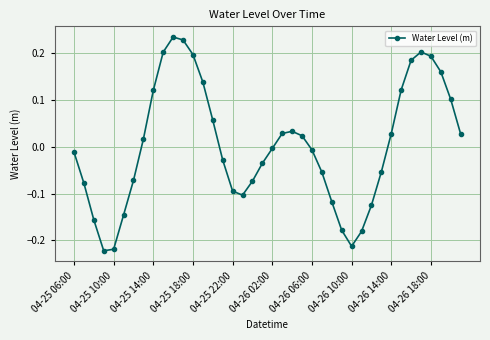

How many categories are shown in the chart?

40